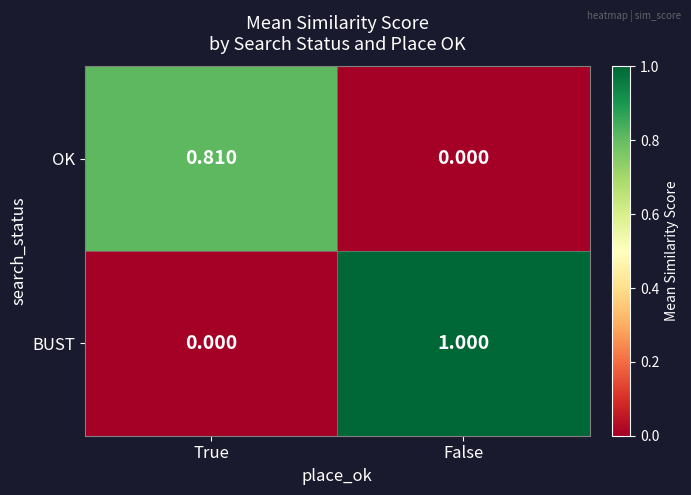

List the series in order of their overall mean, highest first.

BUST, OK